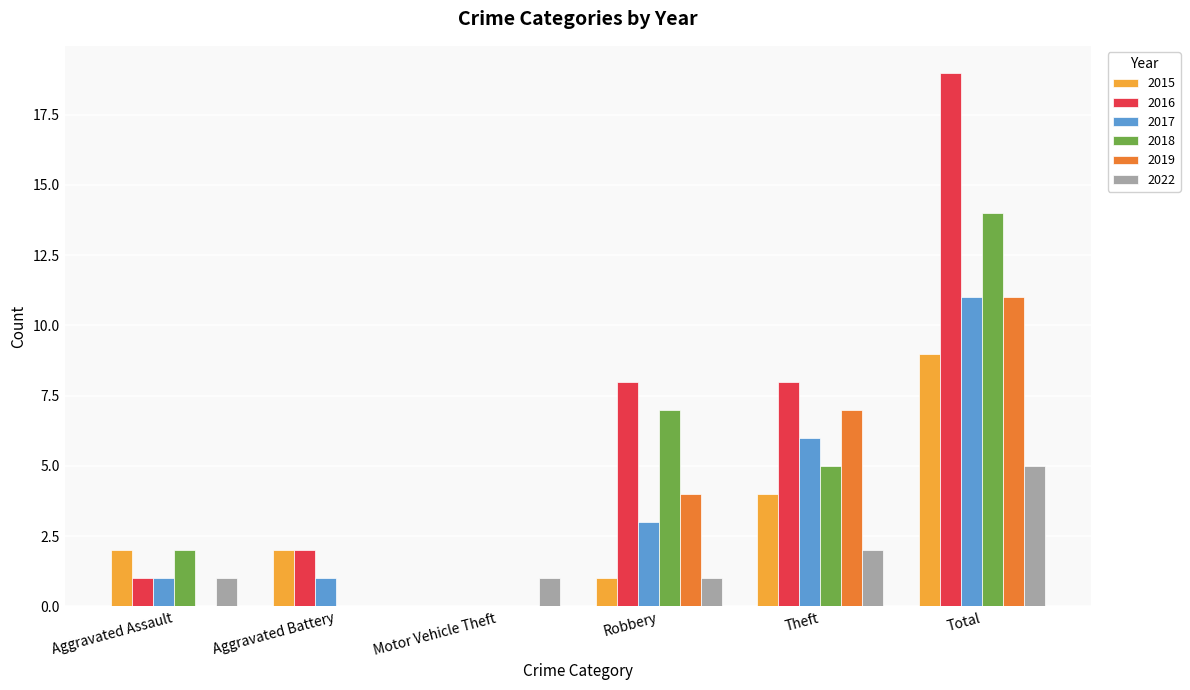

What is the sum of all 2015 values?

18